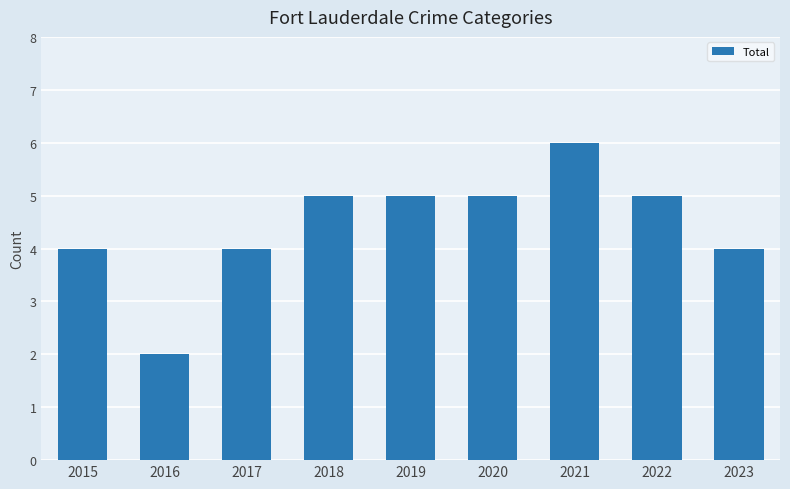

How many values are between 4 and 5?

7